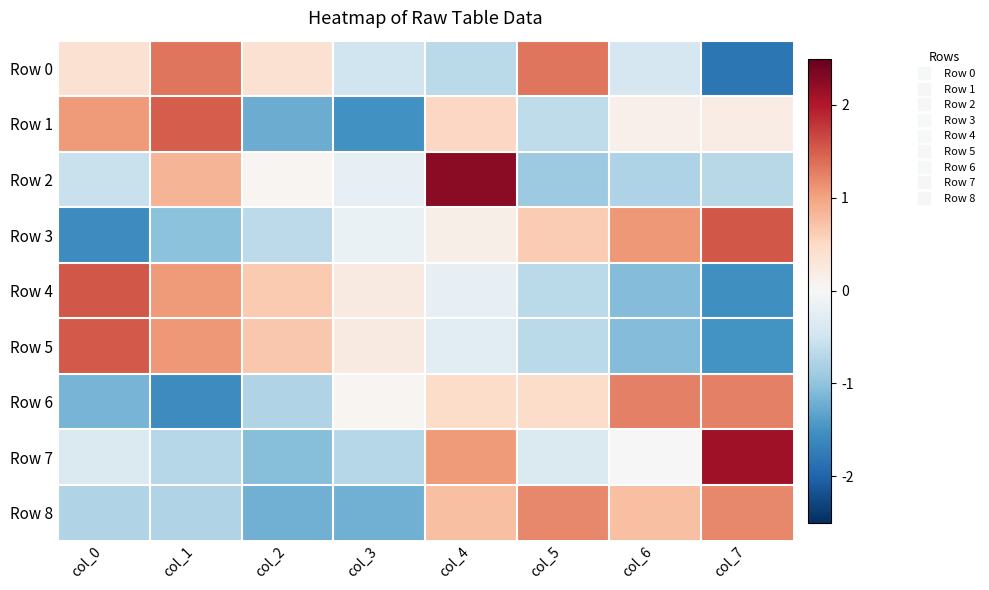

At which category is the sum across all series the highest?

col_4